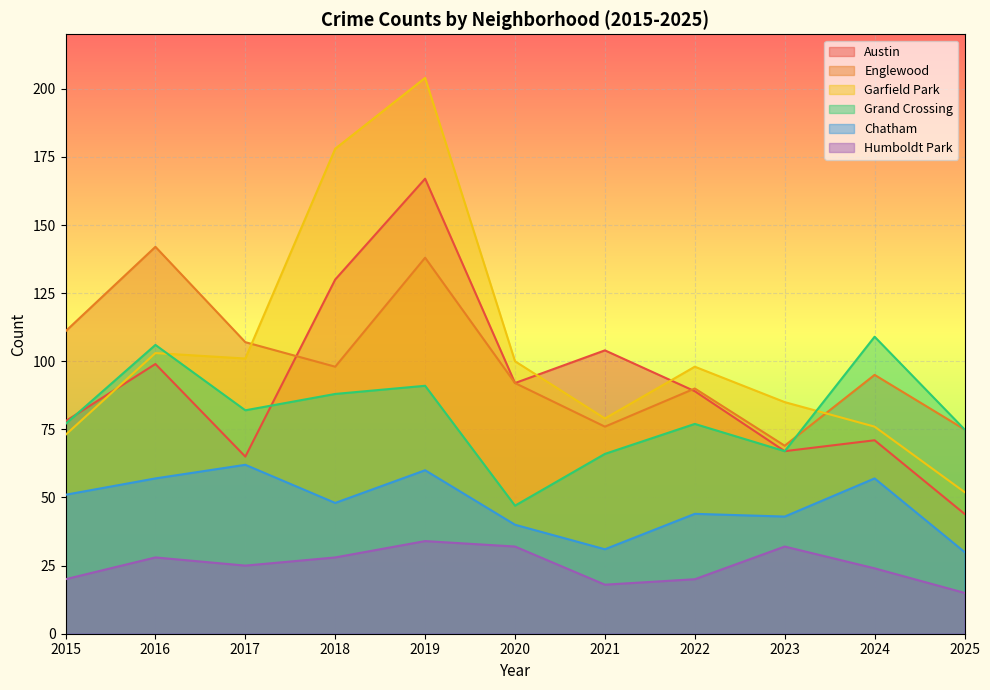

Is the value of Garfield Park at 2020 greater than the value of Humboldt Park at 2016?

Yes